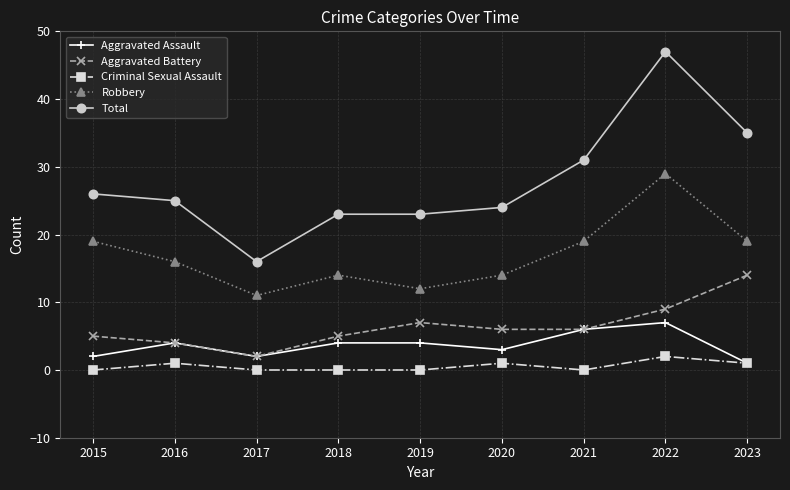

The value of Criminal Sexual Assault at 2021 is 0. True or false?

True